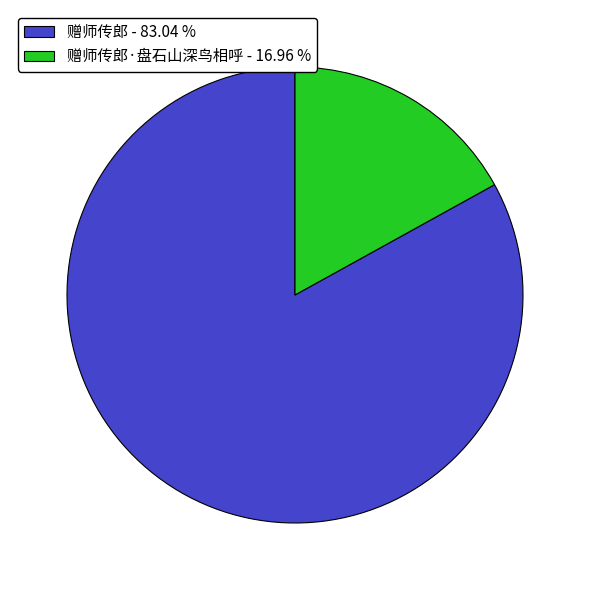

Does any single category account for the majority?

Yes